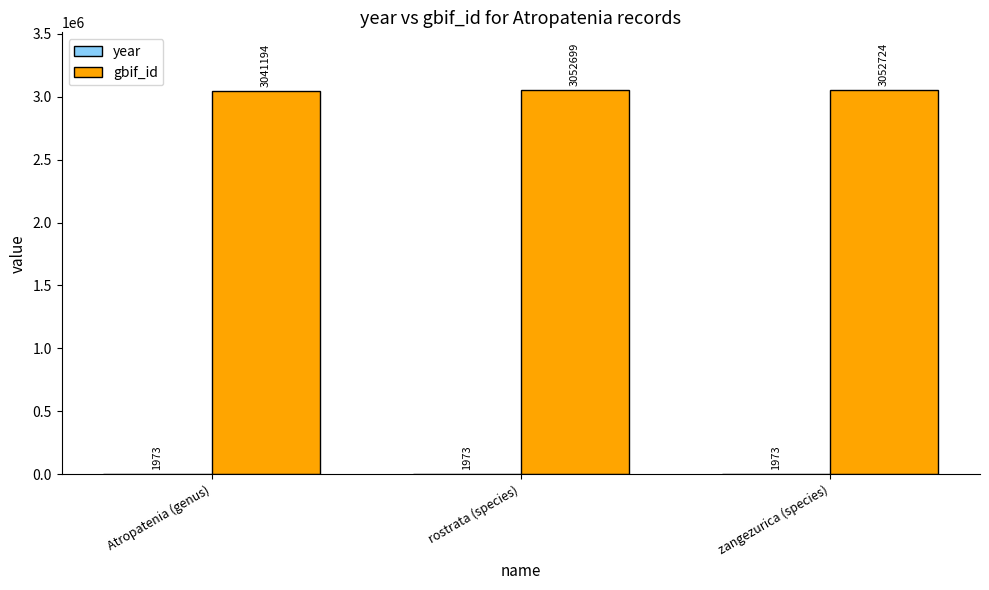

What value does the gbif_id series have at zangezurica (species)?

3052724